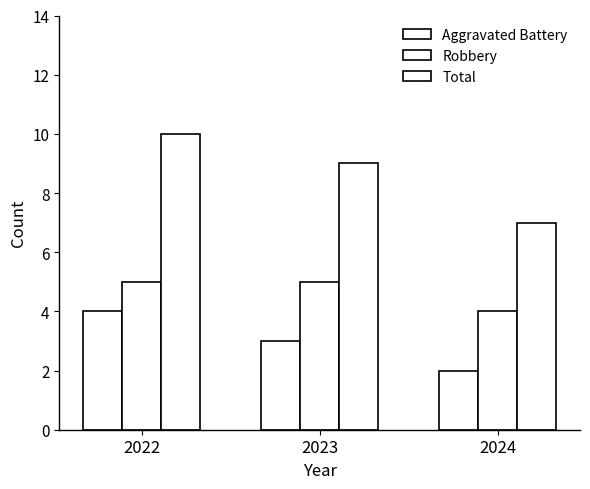

True or false: Aggravated Battery has a value of 2 at 2023.

False